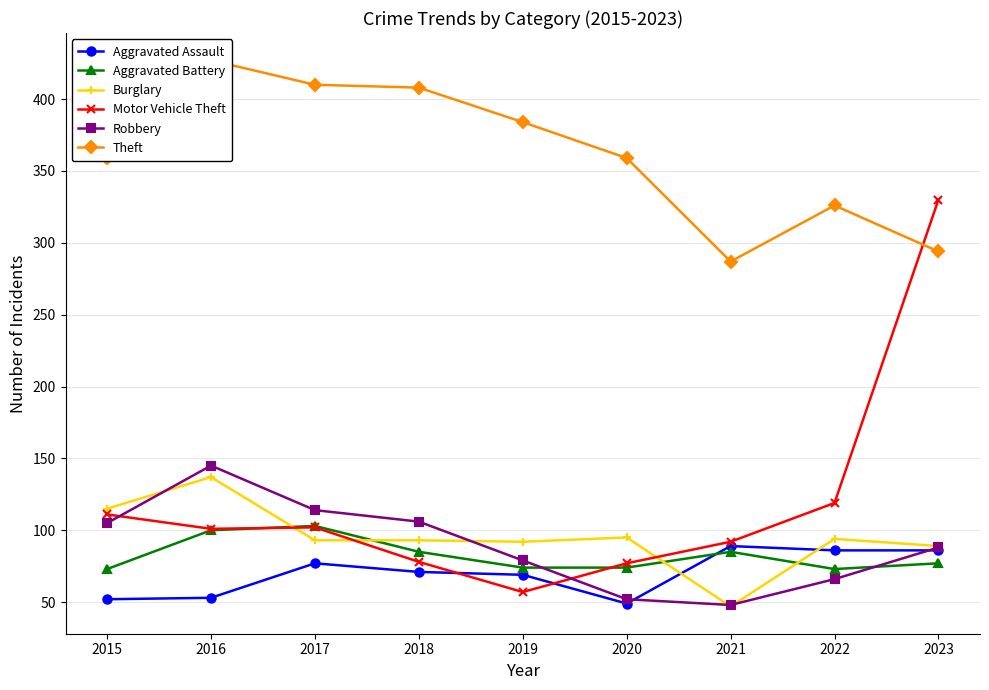

Which category has the lowest value in the Robbery series?

2021